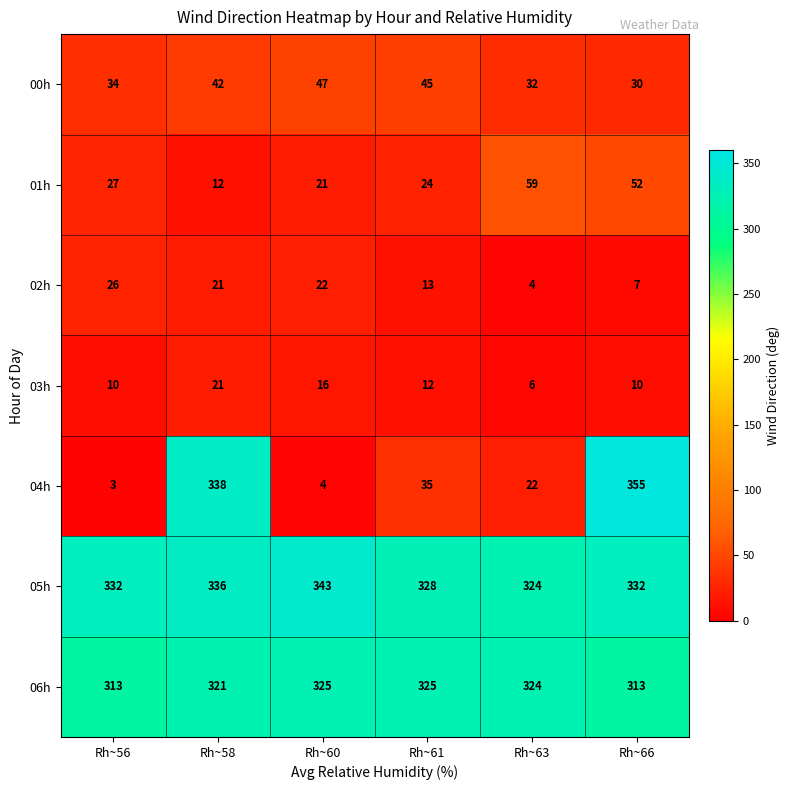

At which label does 05h reach its peak?

Rh~60